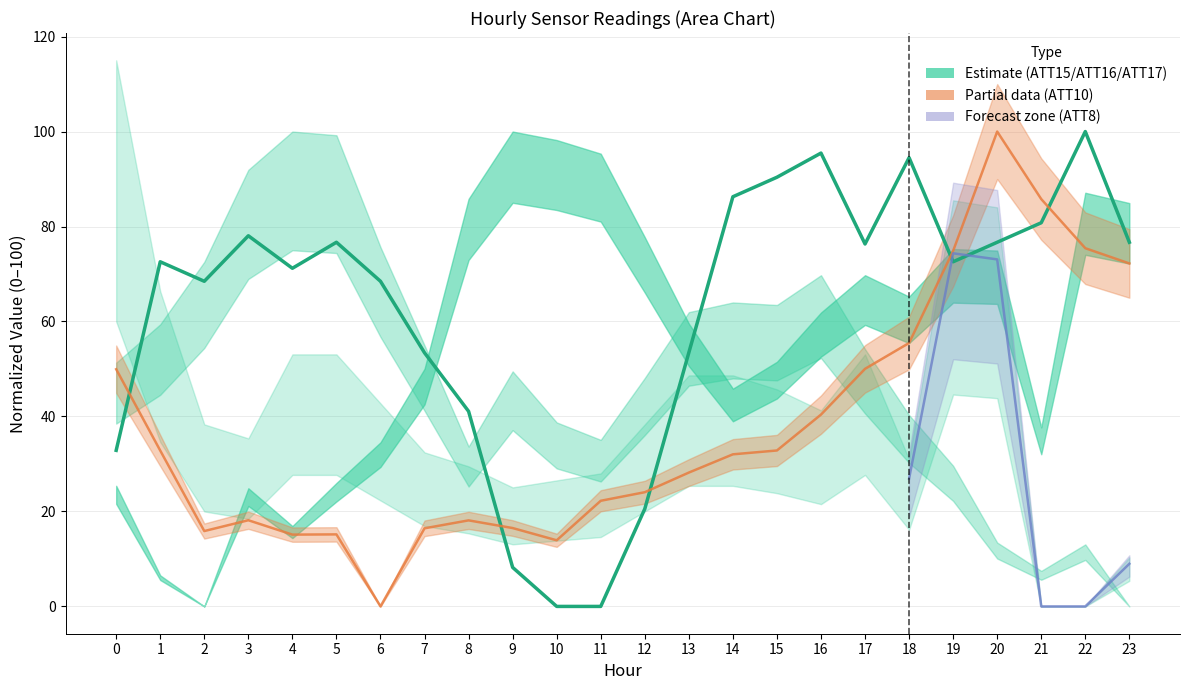

Which label corresponds to the smallest value in the chart?

10